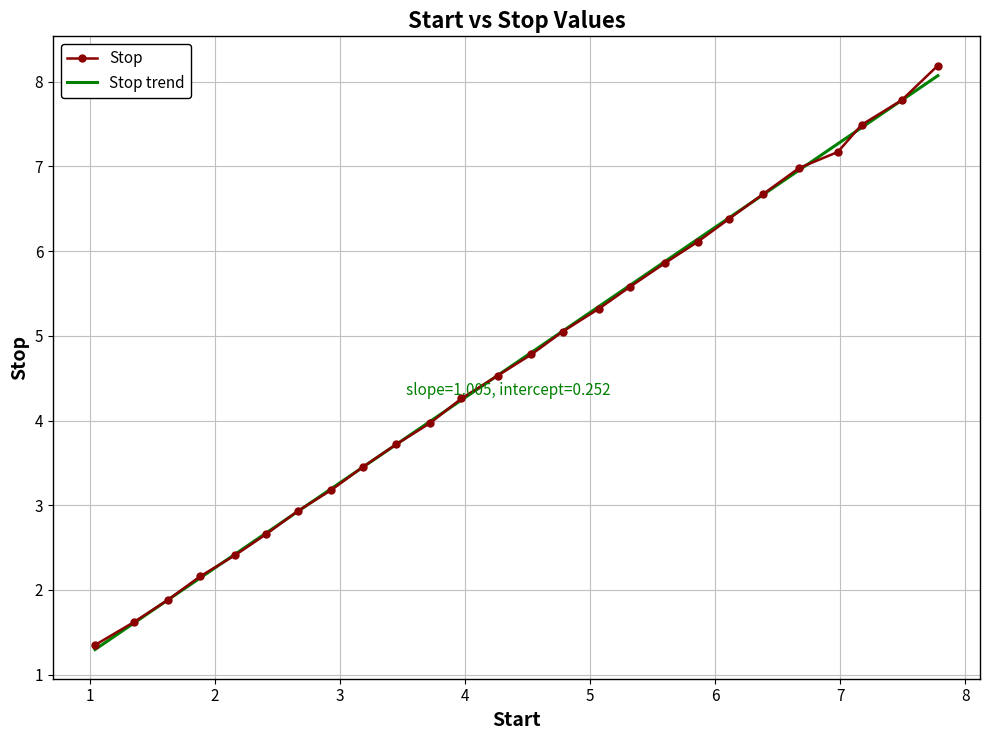

Which series has the largest range (max minus min)?

Stop